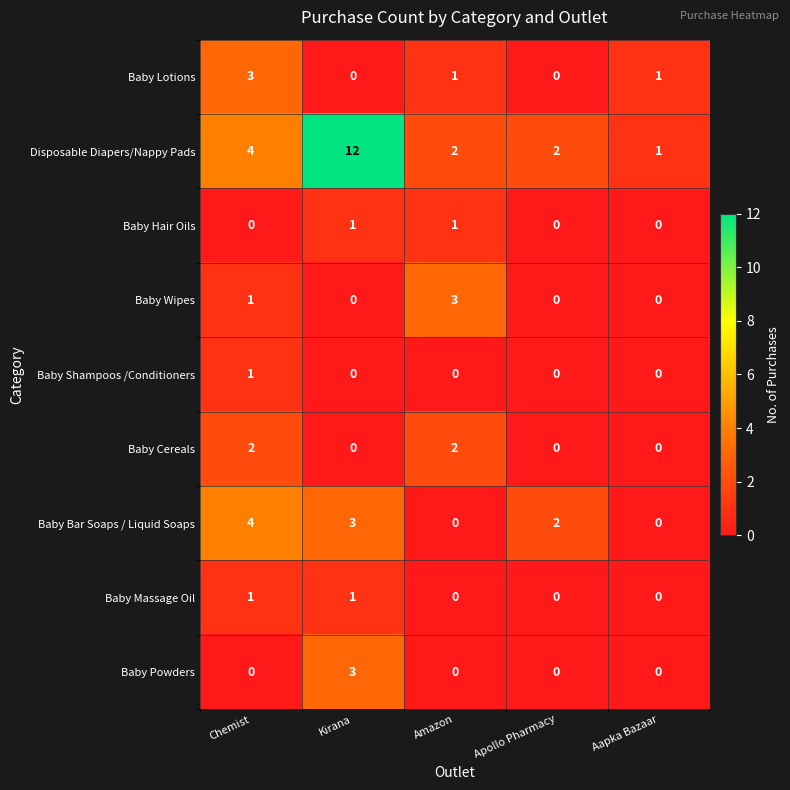

Which series has the widest spread of values?

Disposable Diapers/Nappy Pads